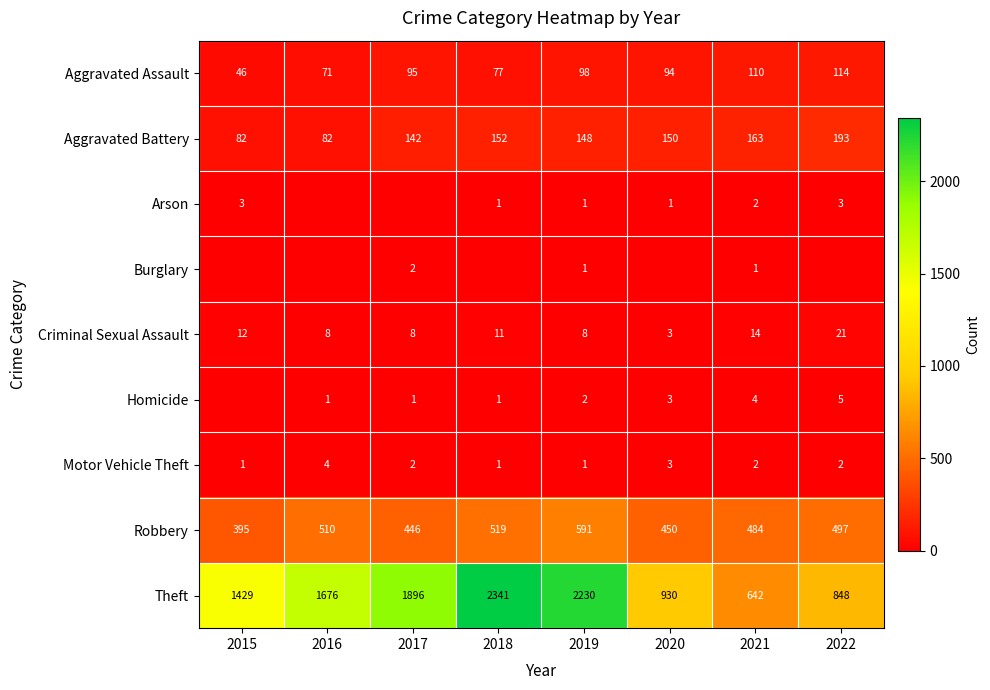

How many values in the Theft series exceed 1676?

3